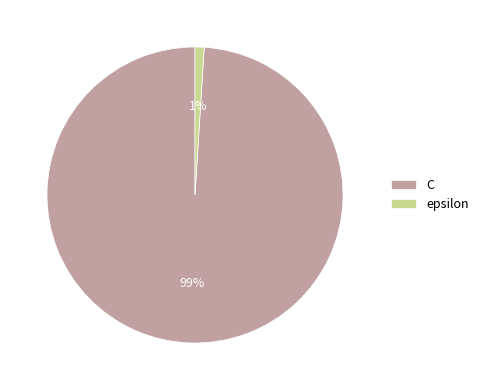

The C slice represents 99% of the pie. True or false?

True